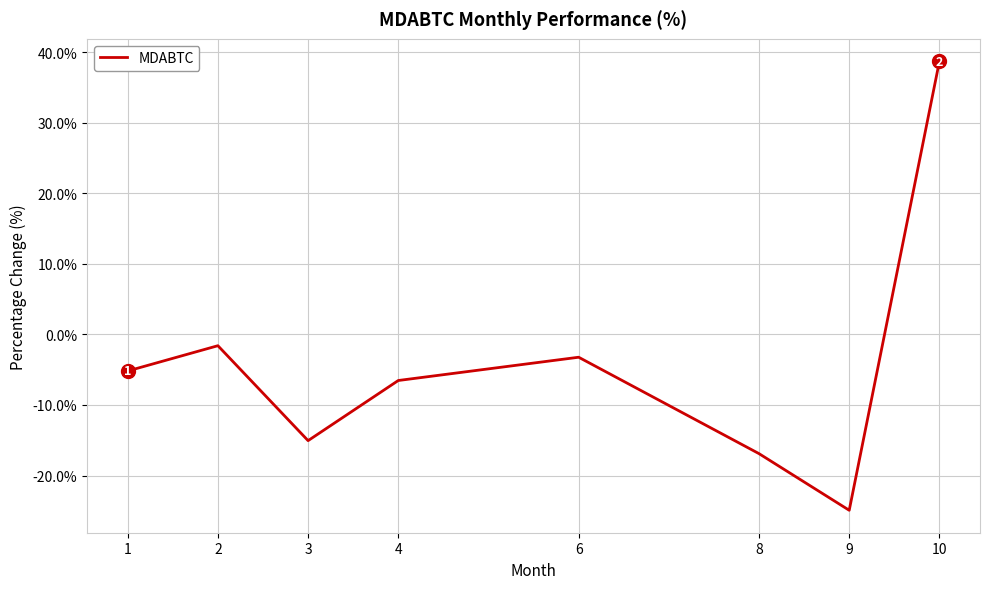

The chart shows a value of -25.7 at 3. True or false?

False